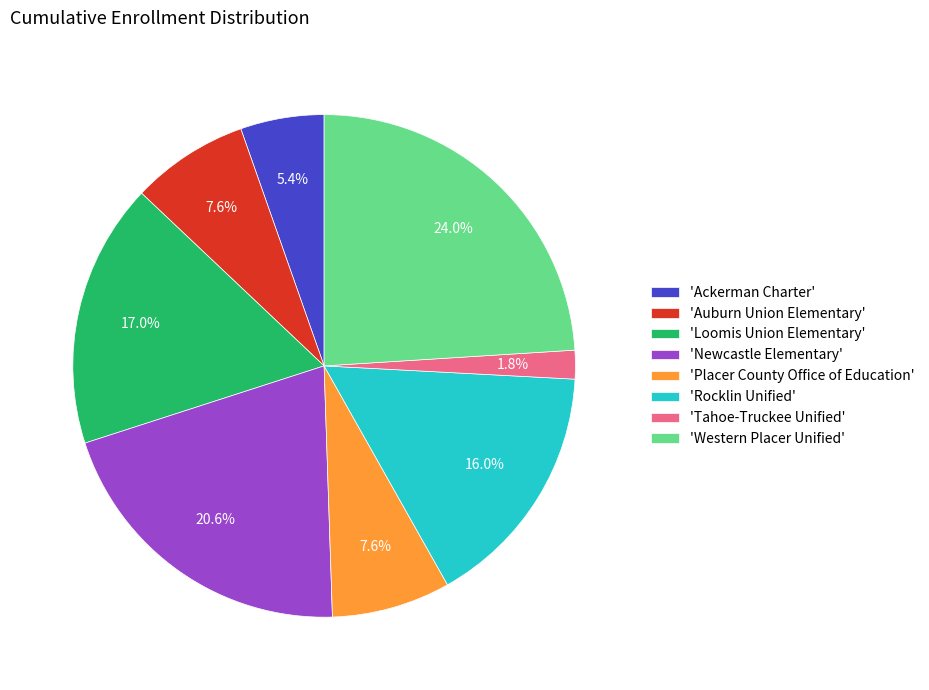

Is there any slice that represents more than half of the pie?

No